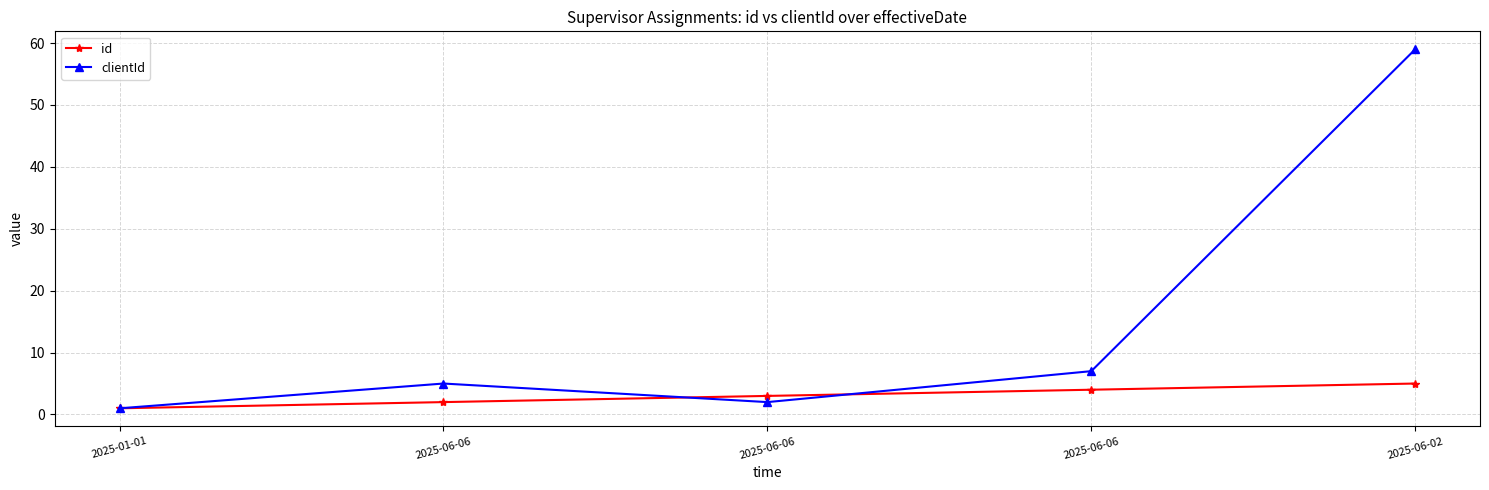

Does the chart have visible grid lines?

Yes